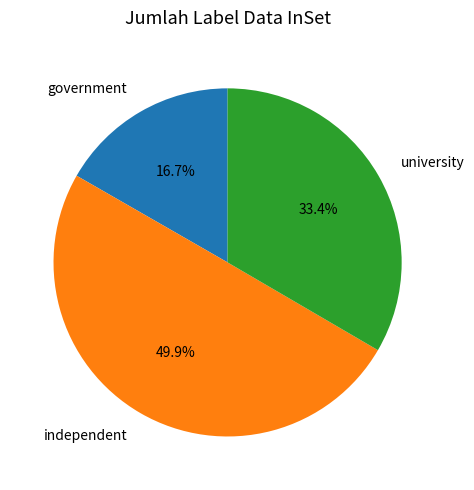

Approximately how many times larger is the value at university compared to independent?

0.7